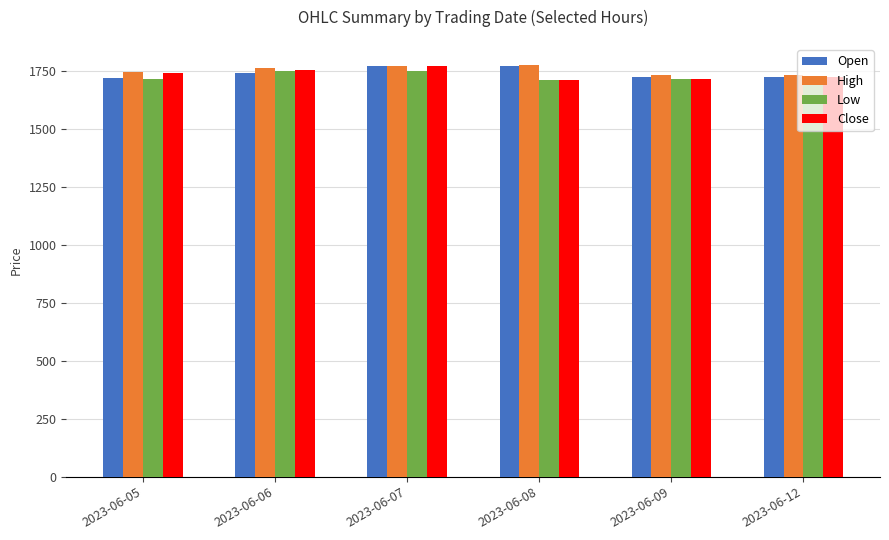

What is the total value across all series at 2023-06-09?

6883.7